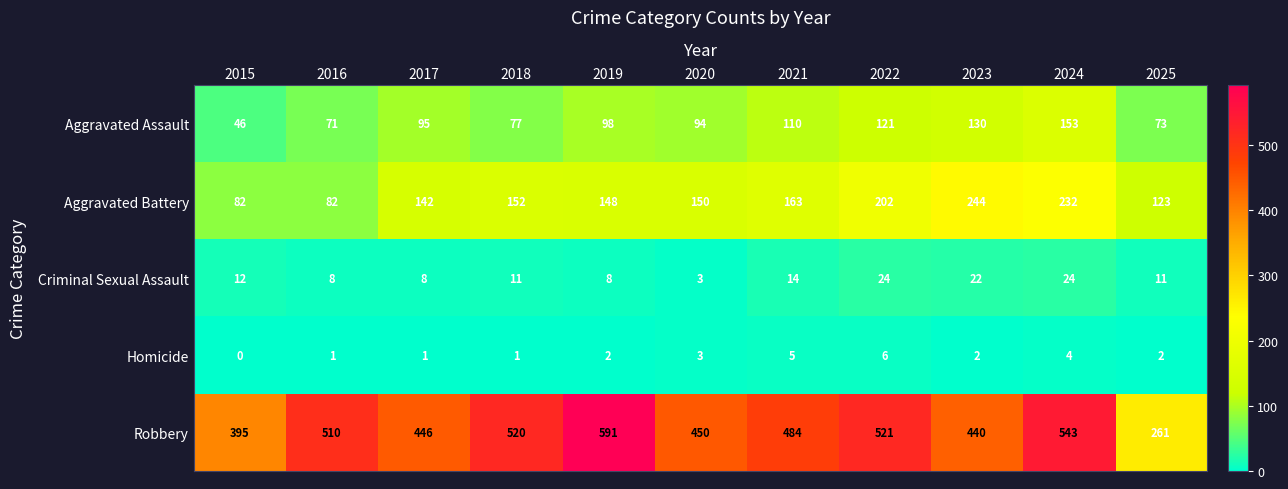

At how many categories does at least one series exceed 561?

1